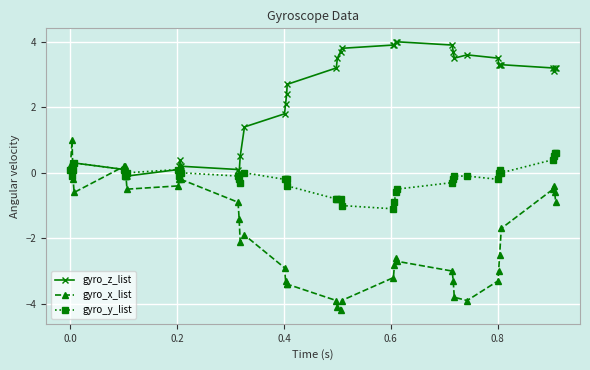

What is the smallest value displayed?

-4.2